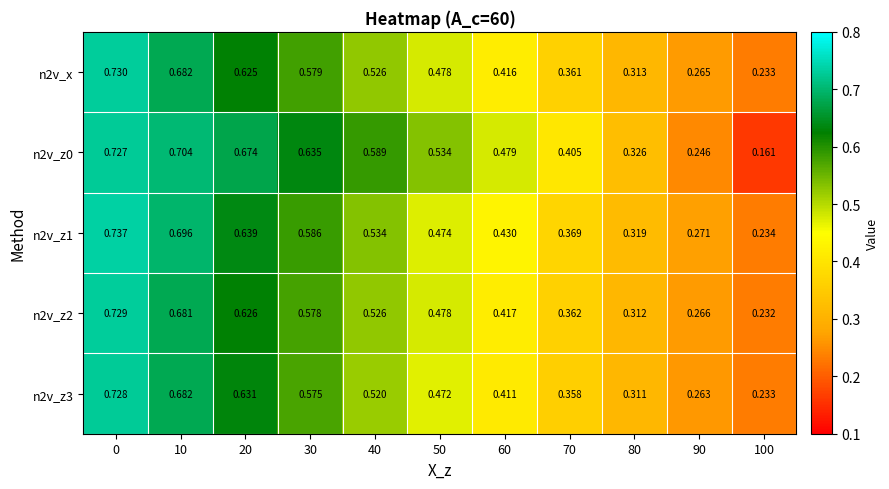

Is the value of n2v_x at 60 greater than the value of n2v_z3 at 70?

Yes